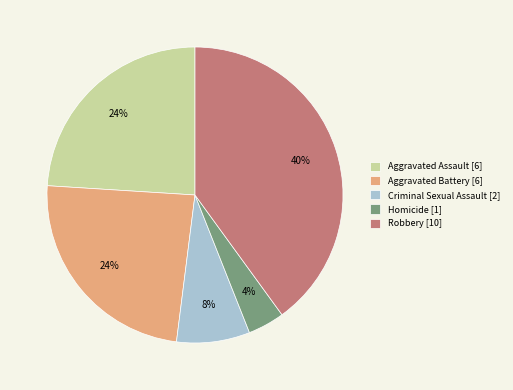

Is there a majority slice in this chart?

No